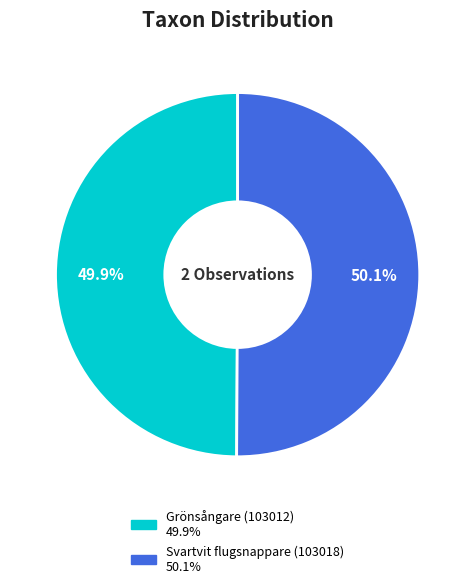

The Grönsångare (103012) slice represents 56% of the pie. True or false?

False